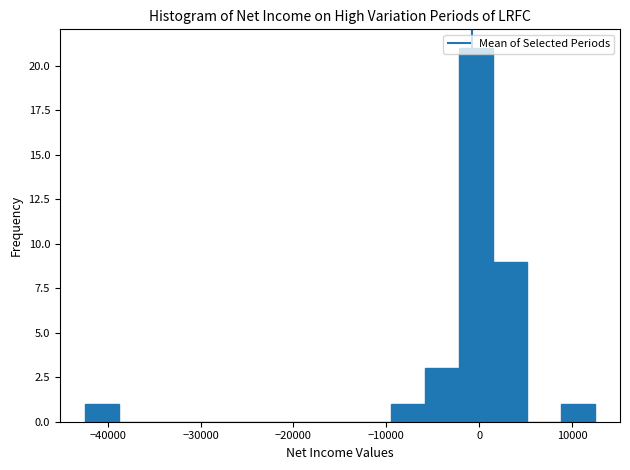

Read against the x-axis, roughly where is the centre of the tallest bar?

0